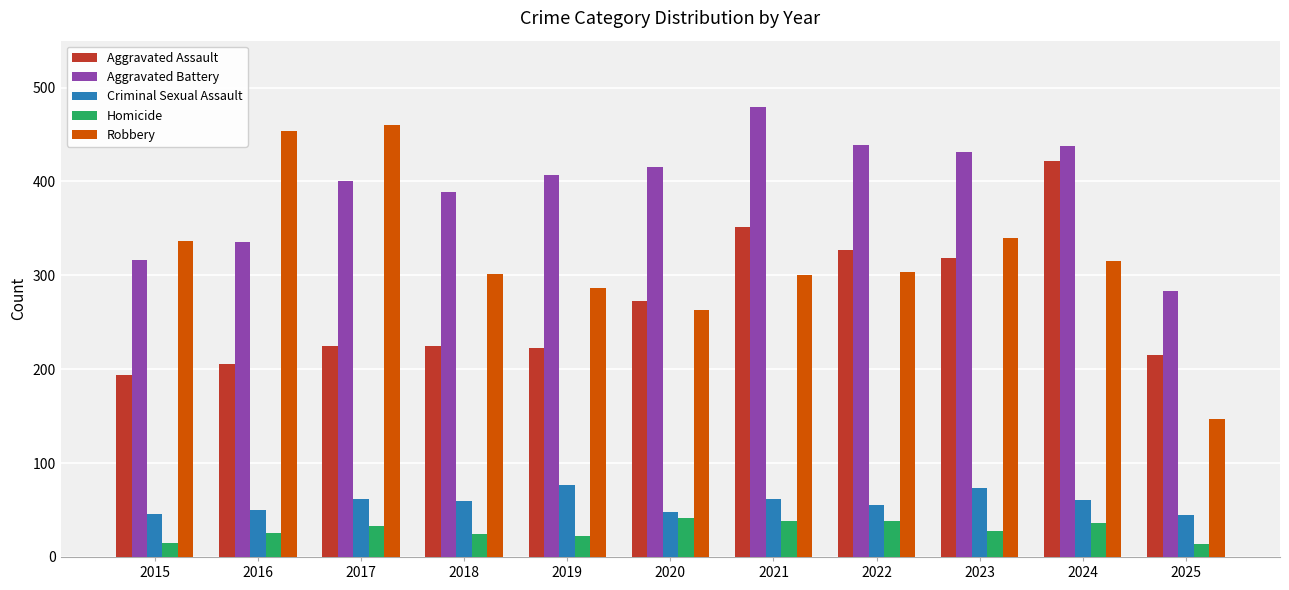

What is the total value across all series at 2016?

1072